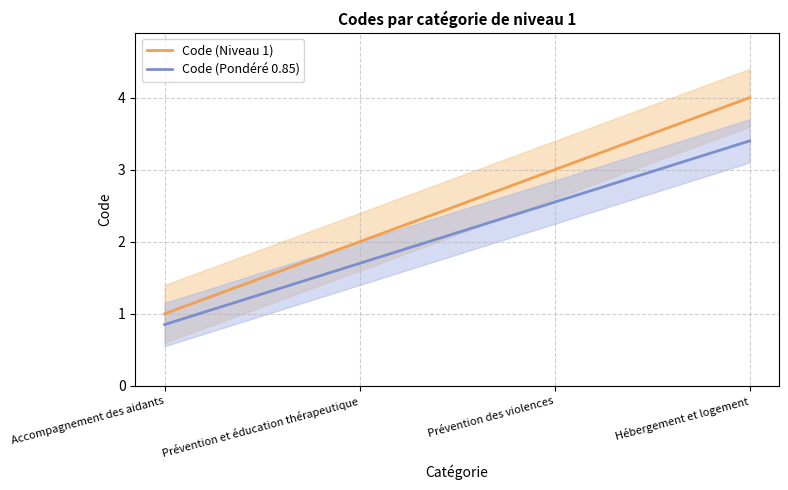

Between Prévention et éducation thérapeutique and Accompagnement des aidants, which is larger?

Prévention et éducation thérapeutique